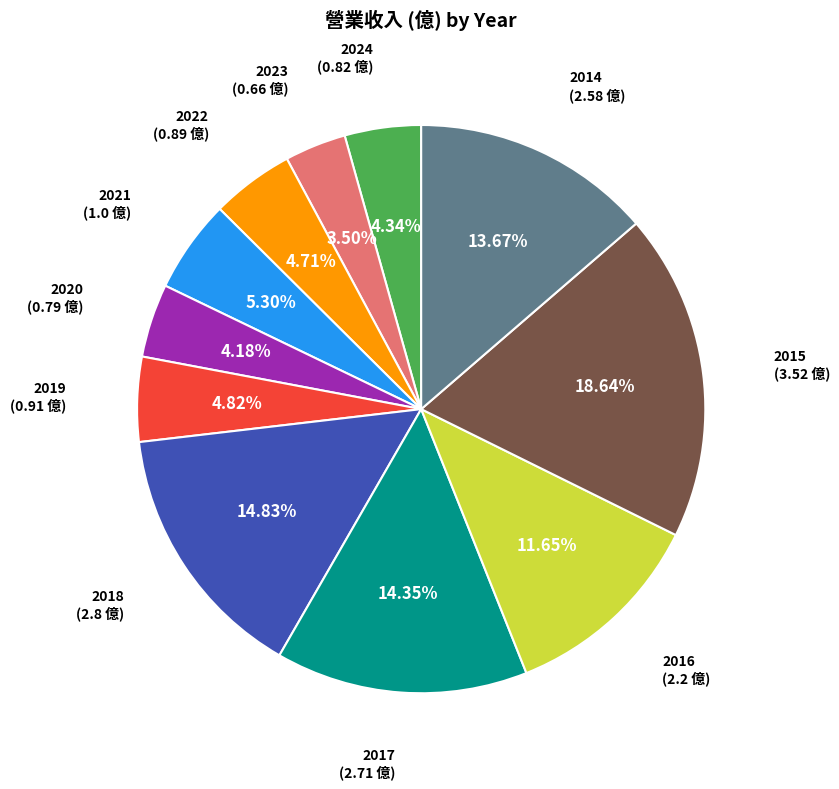

What is the smallest slice in the pie chart?

2023